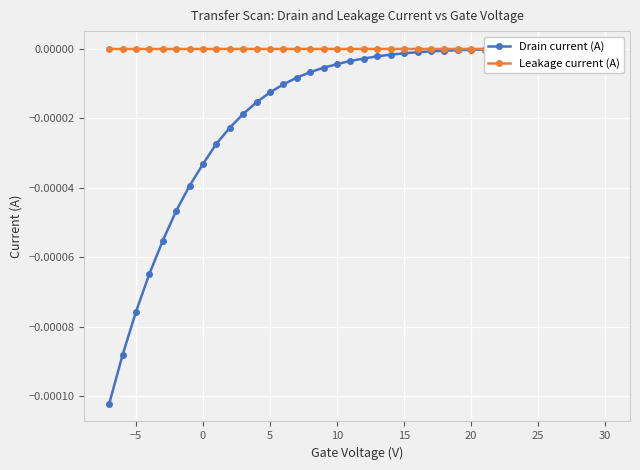

The Leakage current (A) series shows -0.0 at −5. True or false?

True